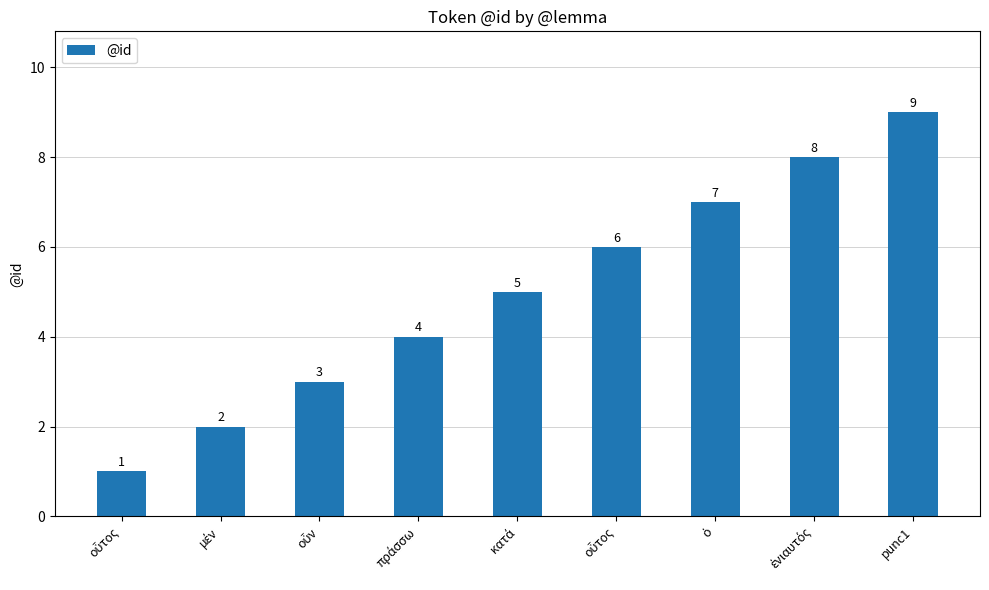

Which label corresponds to the smallest value in the chart?

οὗτος